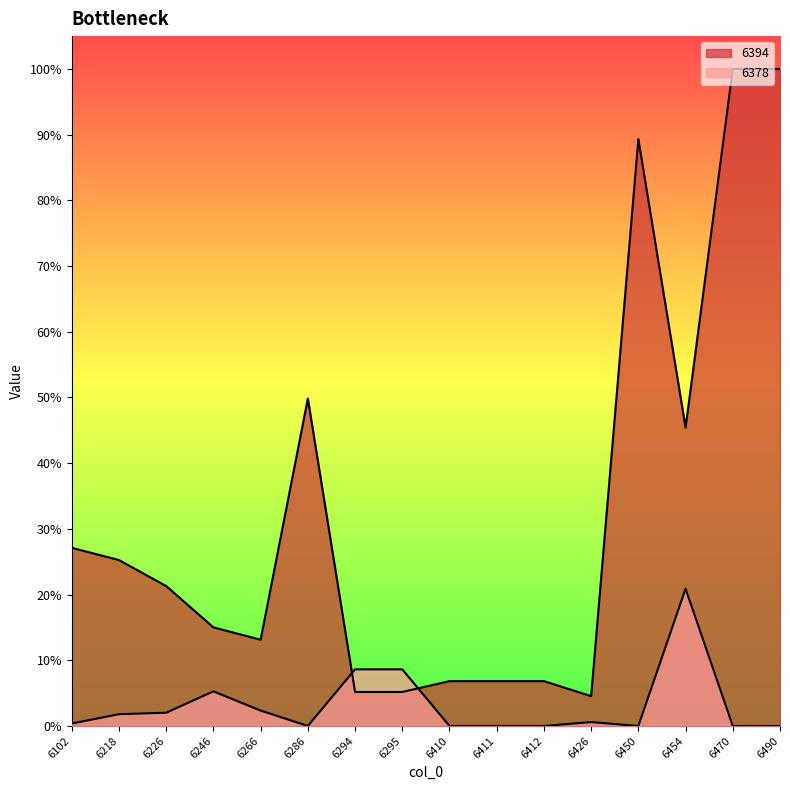

List the series in order of their overall mean, highest first.

6394, 6378